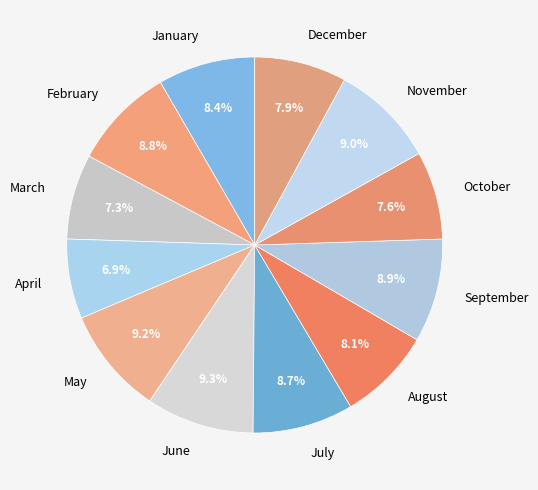

Combined, what portion of the pie is March and October?

14.9%